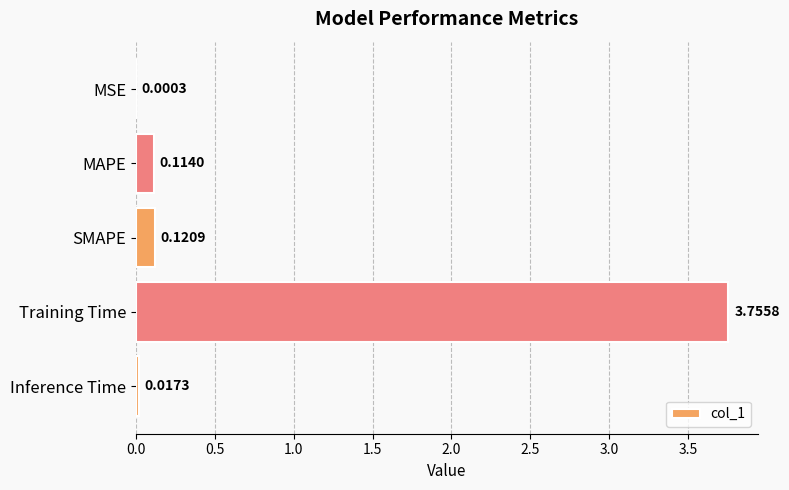

What is the sum of the values at Training Time and SMAPE?

3.9